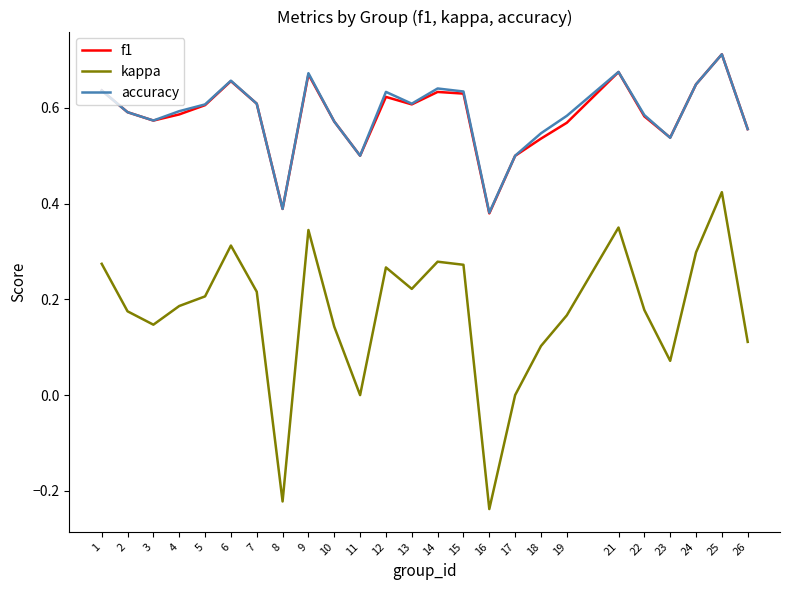

Which category has the highest value in the kappa series?

25